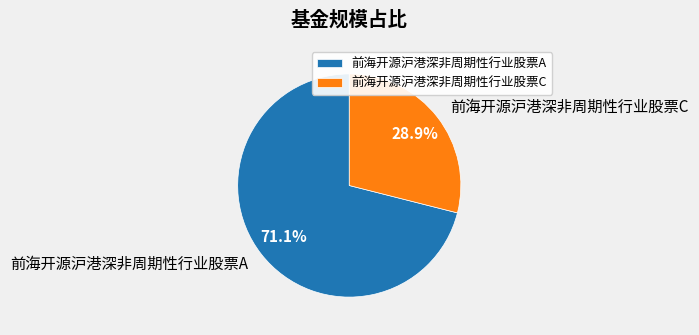

To the nearest percent, what is the difference between the 前海开源沪港深非周期性行业股票A and 前海开源沪港深非周期性行业股票C slice percentages?

42%